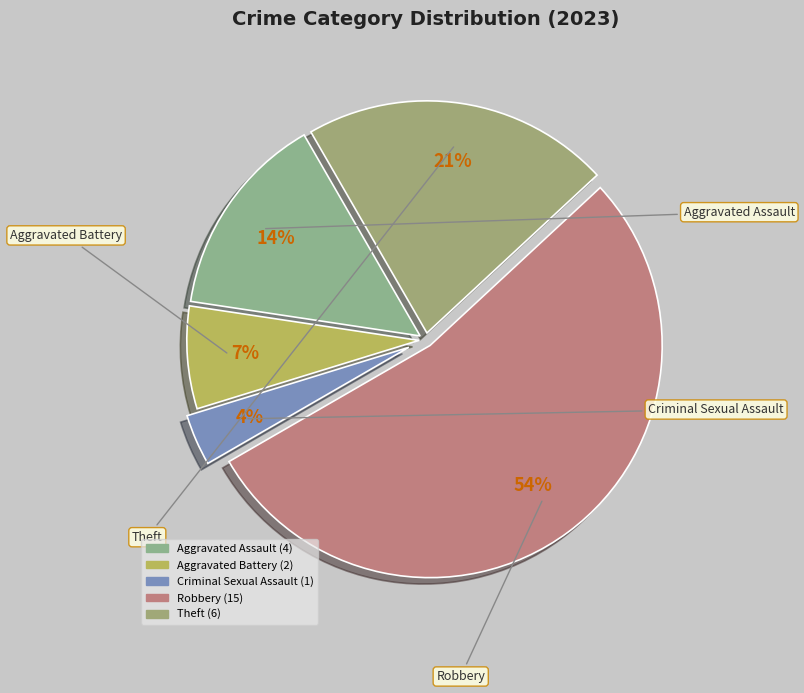

How many slices are in this pie chart?

5